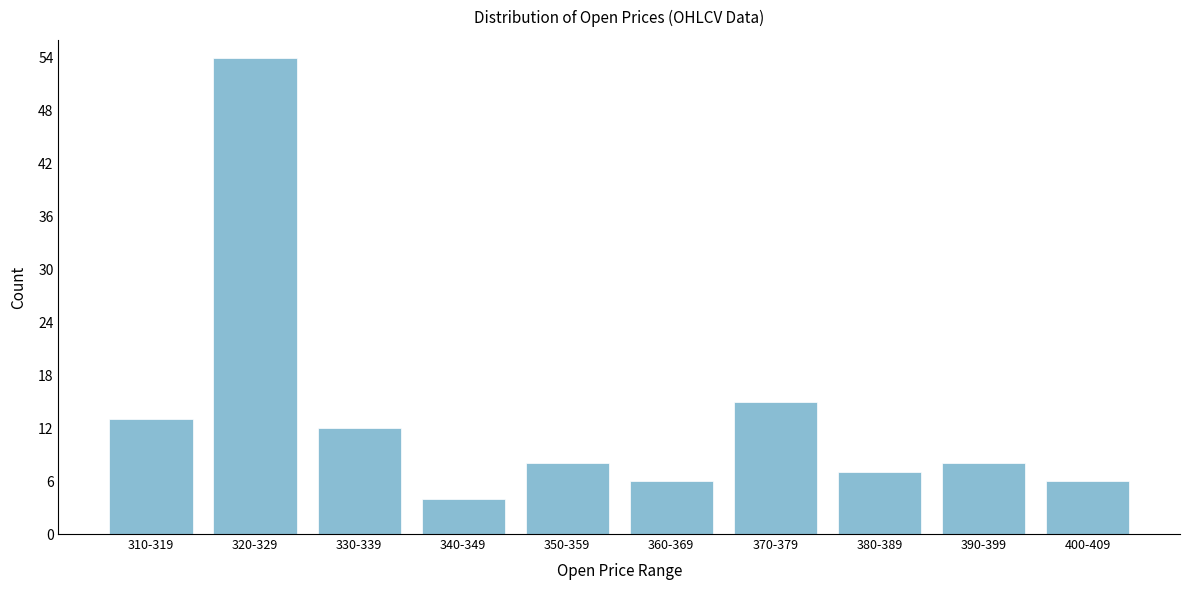

Reading left to right, list all the values displayed in this chart.

310-319=13	320-329=54	330-339=12	340-349=4	350-359=8	360-369=6	370-379=15	380-389=7	390-399=8	400-409=6